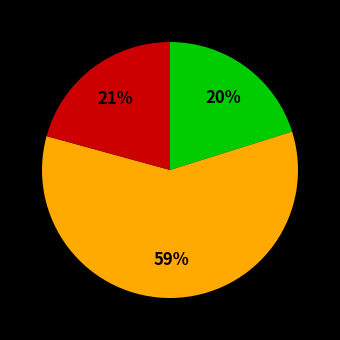

Does any single category account for the majority?

Yes